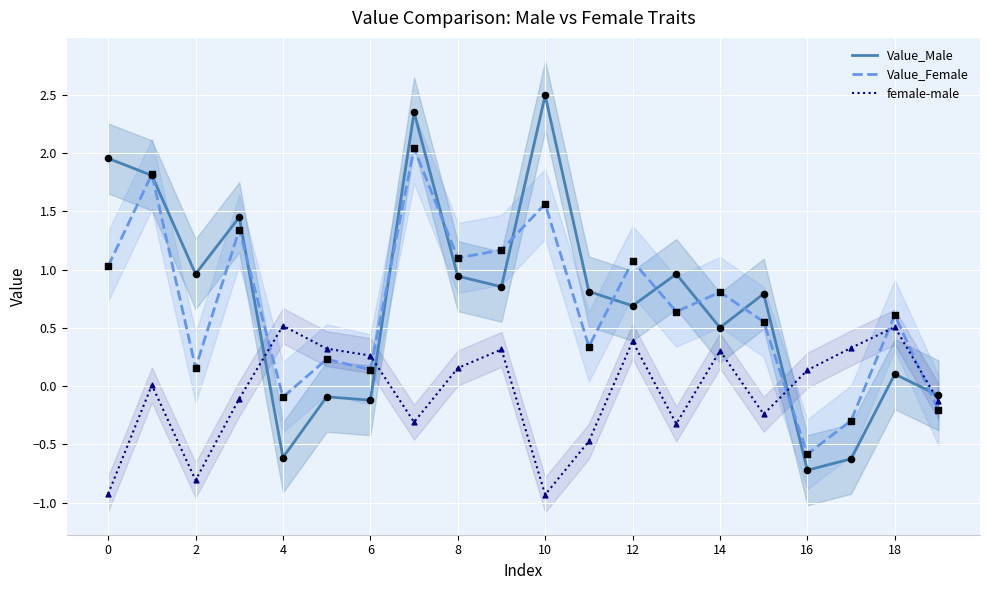

Which series contains the highest Y value?

Value_Male